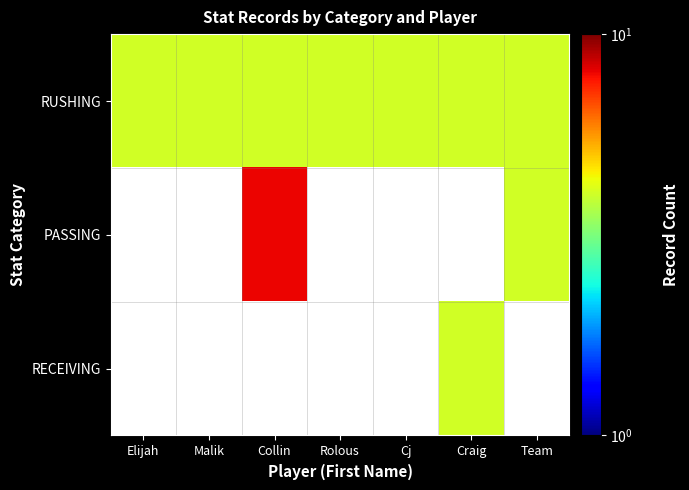

Is it true that RUSHING equals 5.9 at Cj?

False